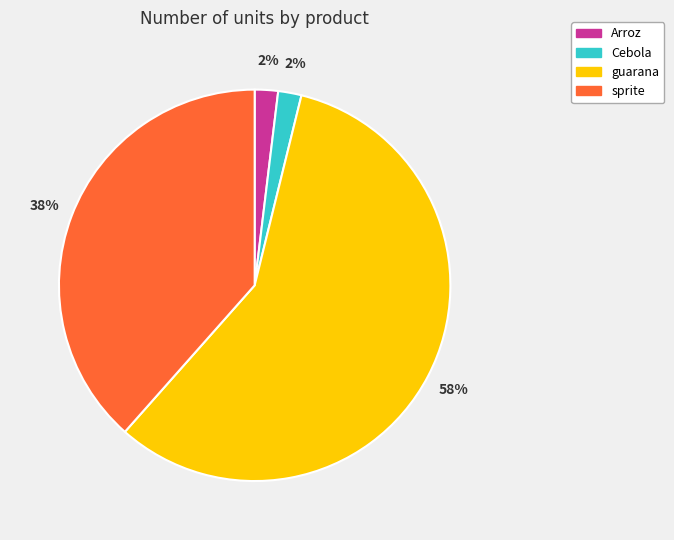

Which category has the biggest portion of the pie?

guarana